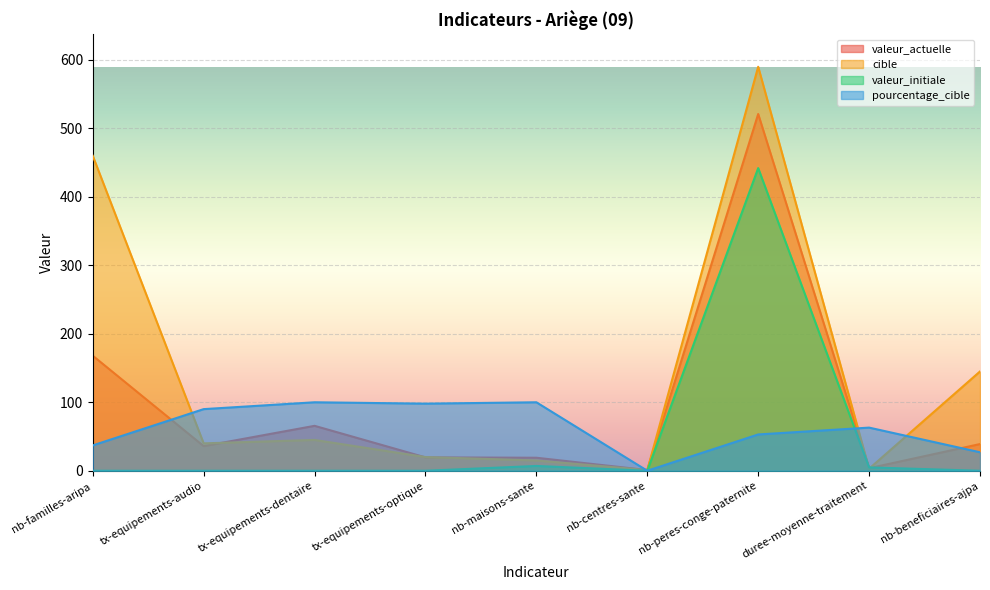

Which series has the largest range (max minus min)?

cible